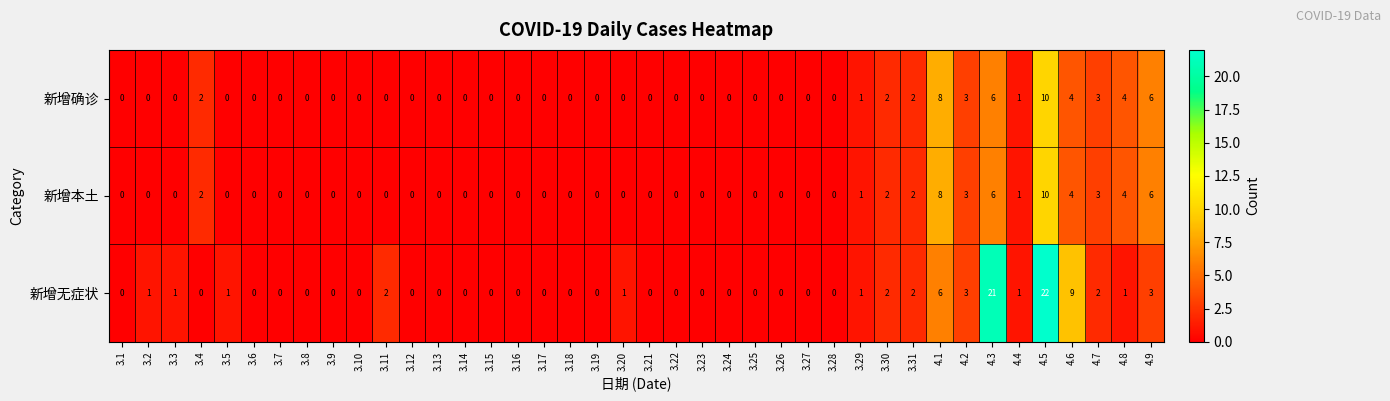

At which category is the sum across all series the highest?

4.5